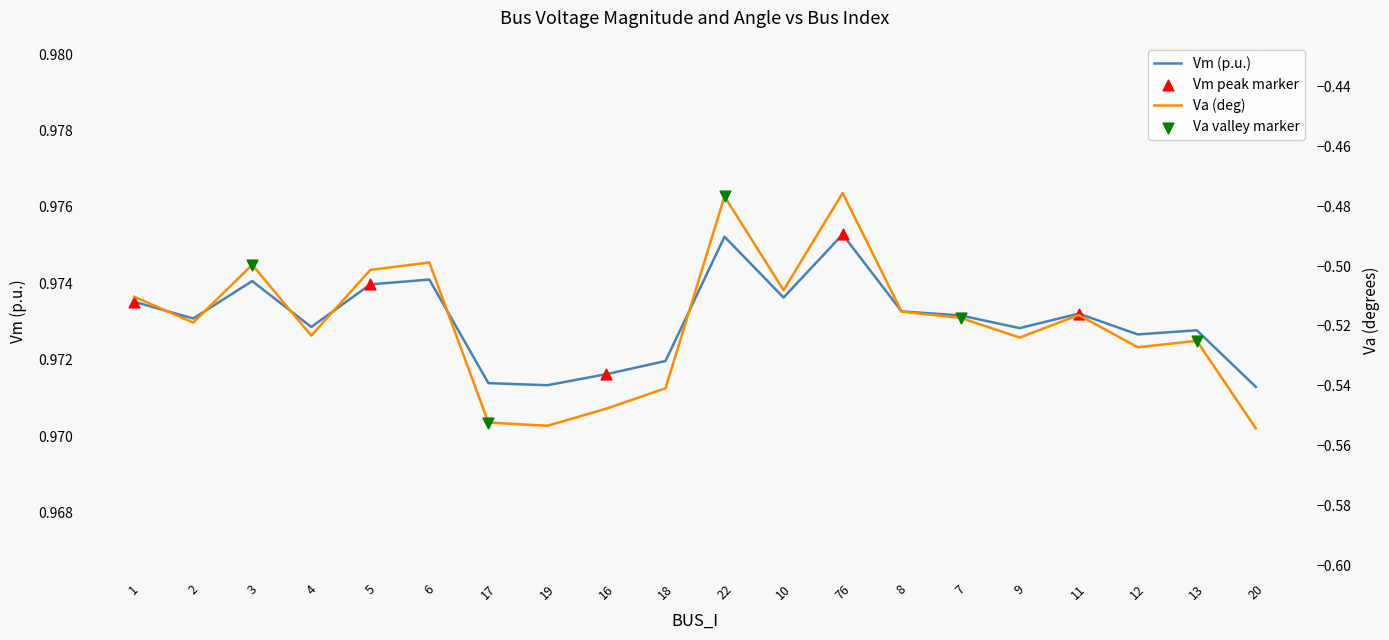

Is the value of Vm at 76 greater than the value of Va at 1?

Yes